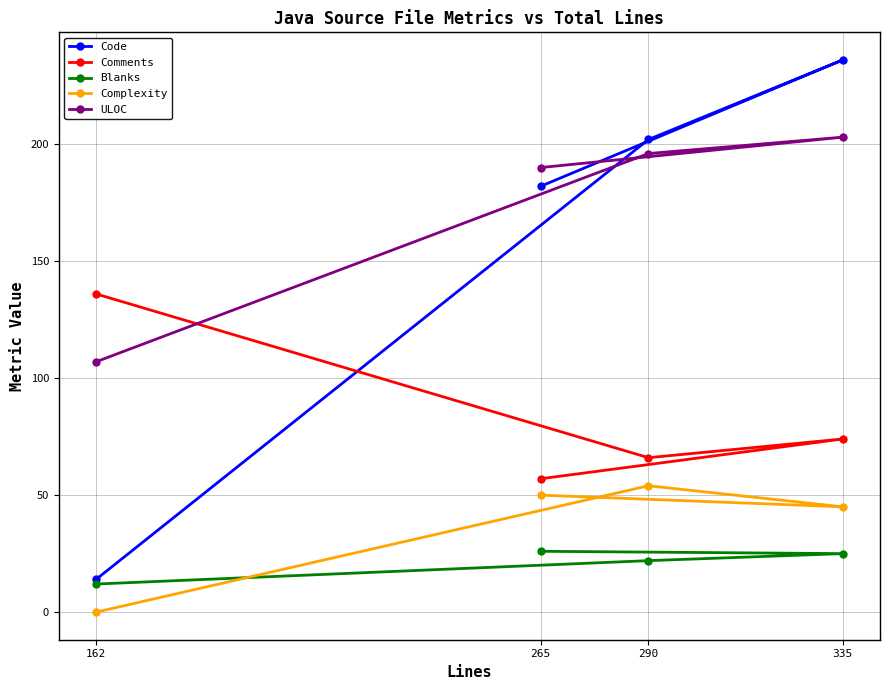

The value of Blanks at 290 is 22. True or false?

True